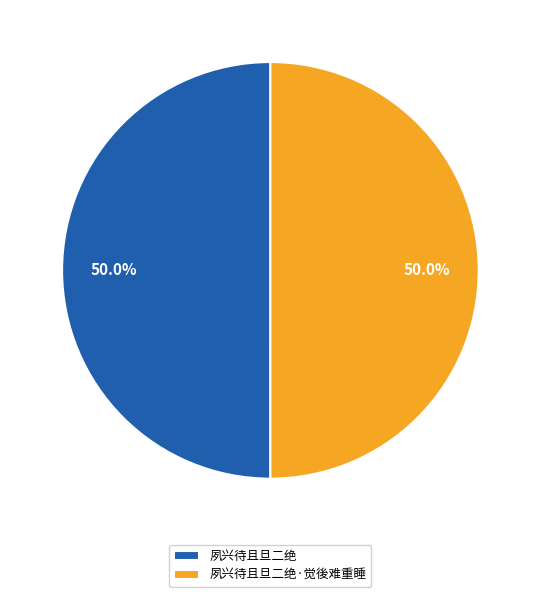

Combined, what portion of the pie is 夙兴待且旦二绝 and 夙兴待且旦二绝·觉後难重睡?

100.0%